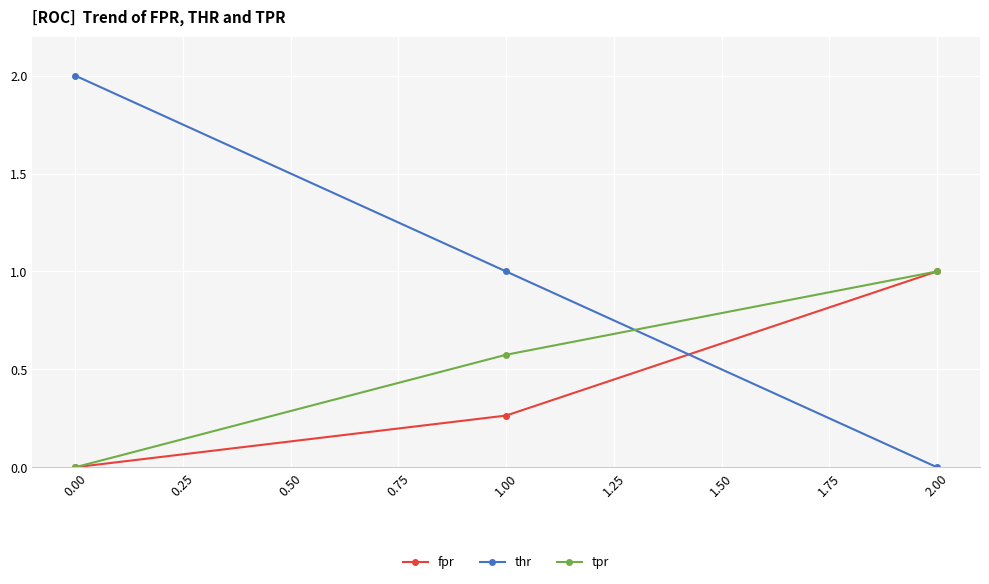

What is the label of the 3rd point from the left?

2.00